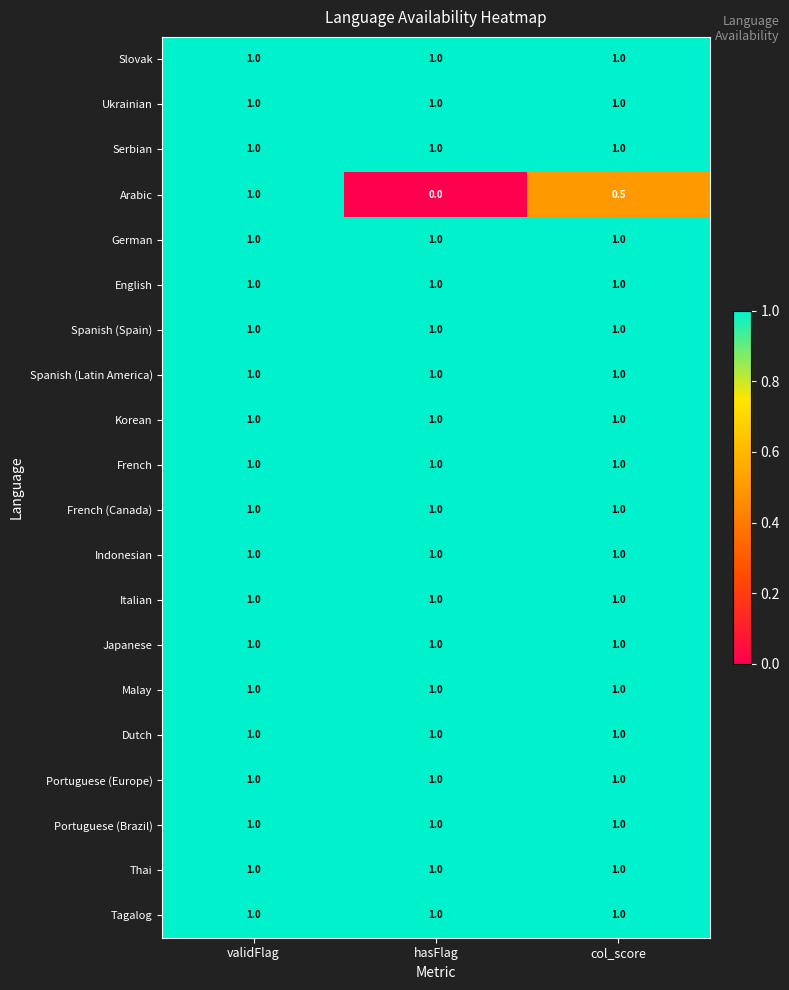

True or false: Dutch has a value of 0.3 at validFlag.

False